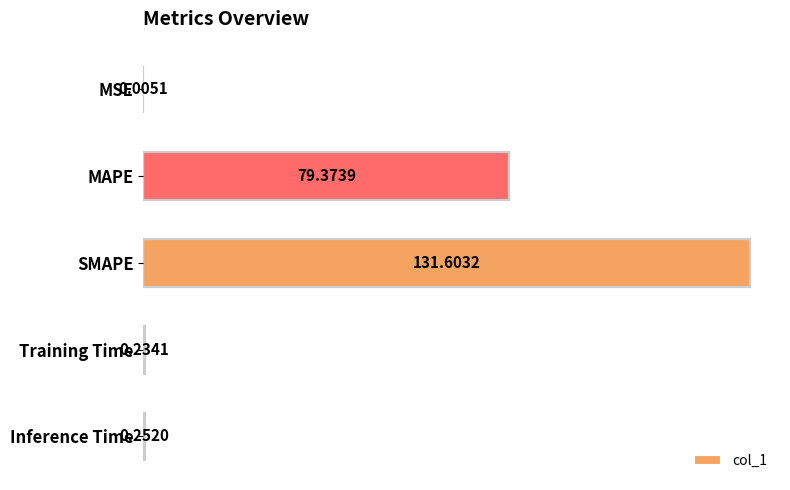

Which has a higher value, Training Time or MAPE?

MAPE